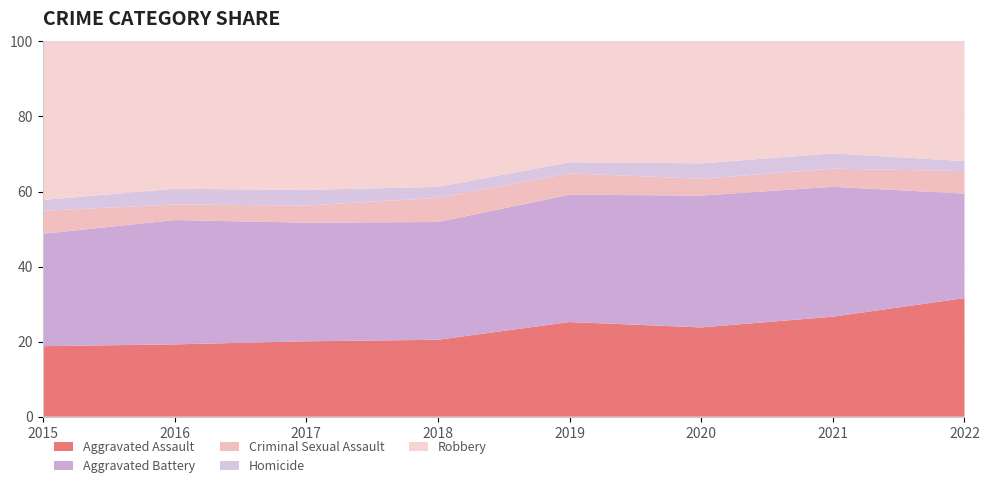

Reading left to right, transcribe all the data shown in this chart.

Aggravated Assault: 2015=323	2016=402	2017=396	2018=392	2019=452	2020=468	2021=452	2022=321
Aggravated Battery: 2015=515	2016=691	2017=623	2018=600	2019=608	2020=691	2021=587	2022=283
Criminal Sexual Assault: 2015=105	2016=87	2017=90	2018=123	2019=102	2020=88	2021=82	2022=61
Homicide: 2015=50	2016=87	2017=82	2018=56	2019=53	2020=81	2021=69	2022=27
Robbery: 2015=726	2016=819	2017=780	2018=741	2019=577	2020=639	2021=506	2022=324